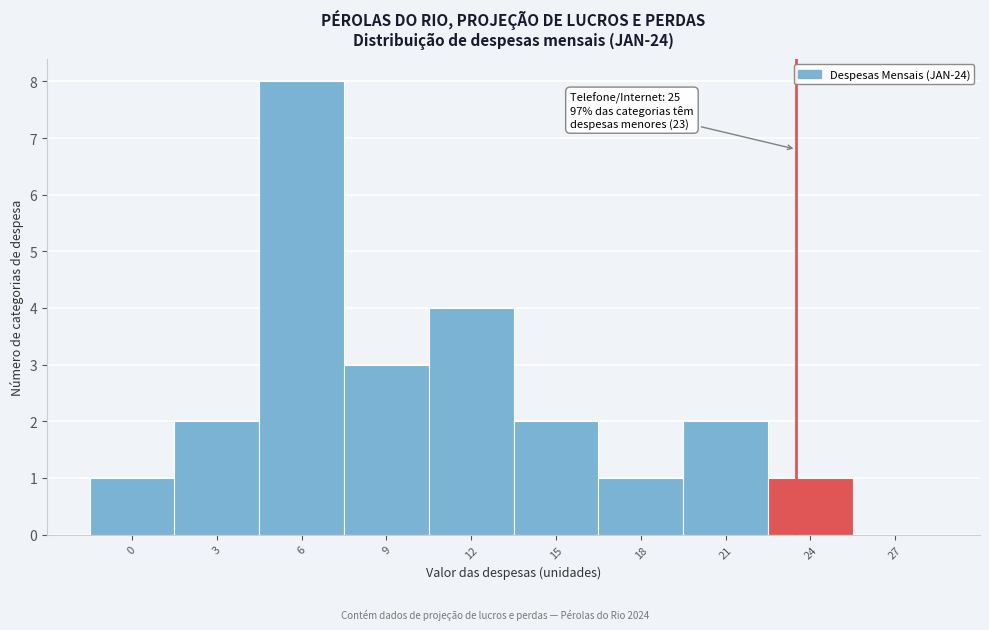

Reading left to right, extract all data points from this chart.

0=1	3=2	6=8	9=3	12=4	15=2	18=1	21=2	24=1	27=0